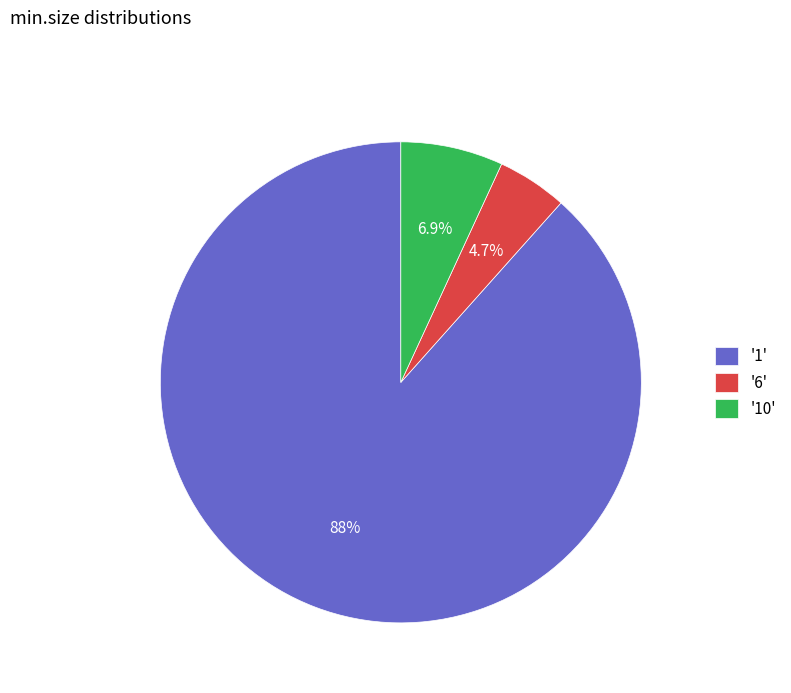

To the nearest percent, what is the average slice percentage?

33%